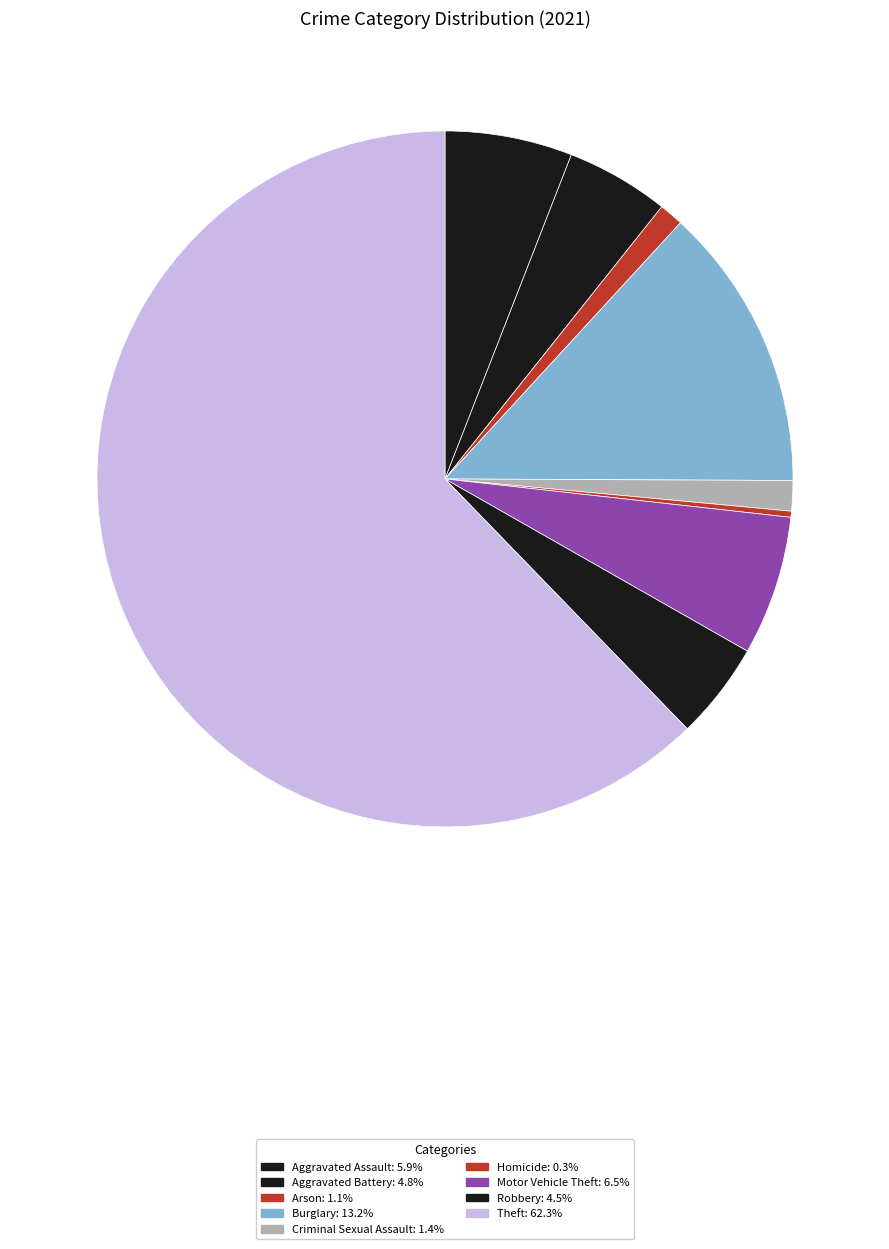

How much of the chart is everything except Aggravated Battery?

95.2%